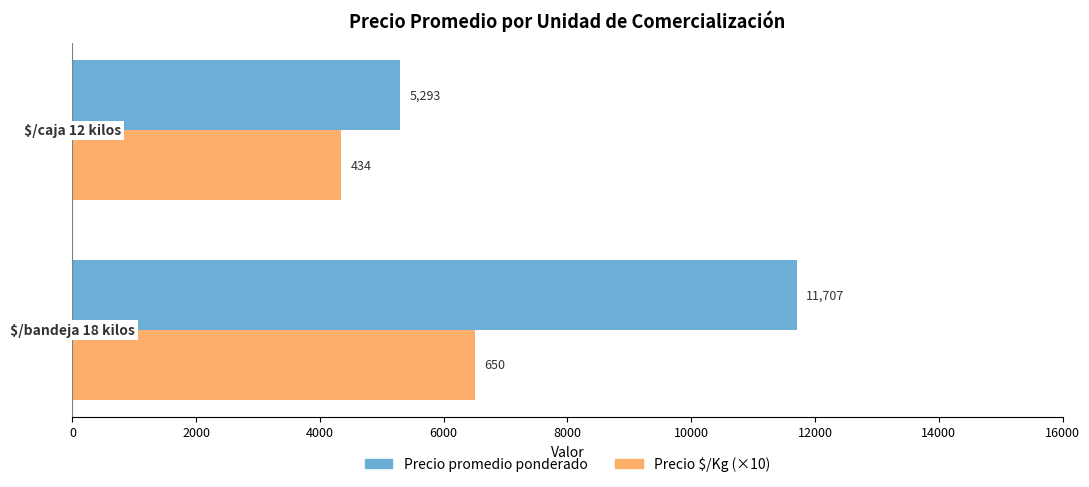

What is the difference between the maximum and minimum values in the Precio promedio ponderado series?

6414